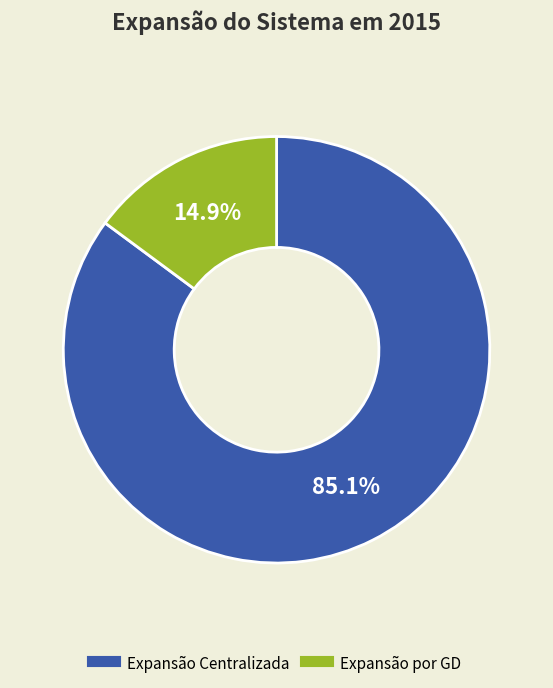

To the nearest percent, what percentage of the pie is Expansão por GD?

15%